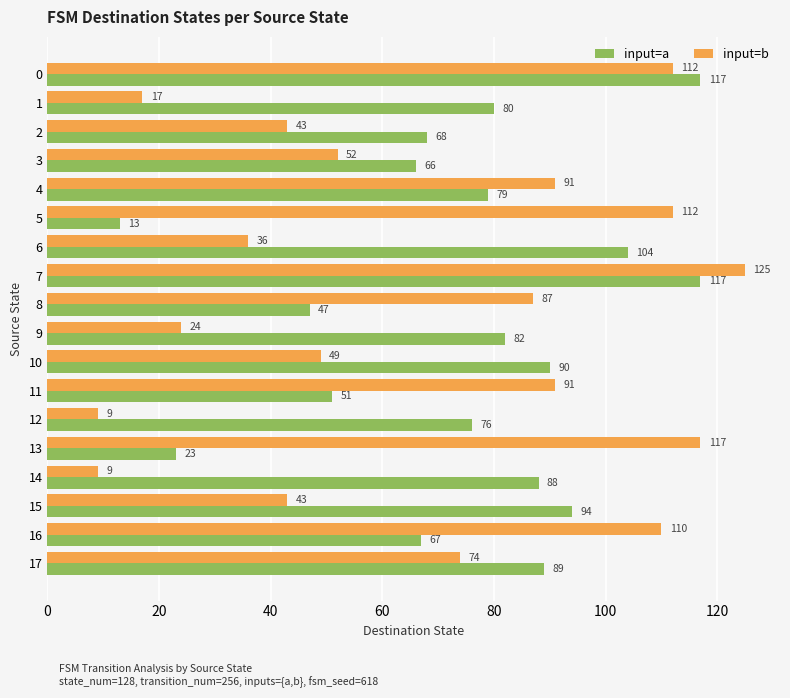

Rank the series at 9 from highest to lowest value.

input=a, input=b